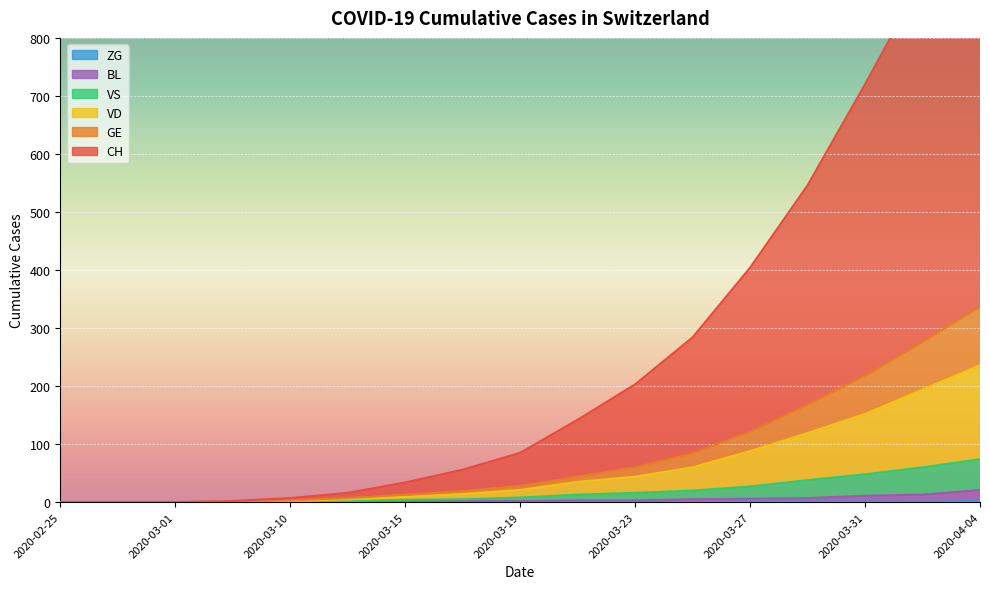

Is it true that CH equals 1 at 2020-03-06?

False